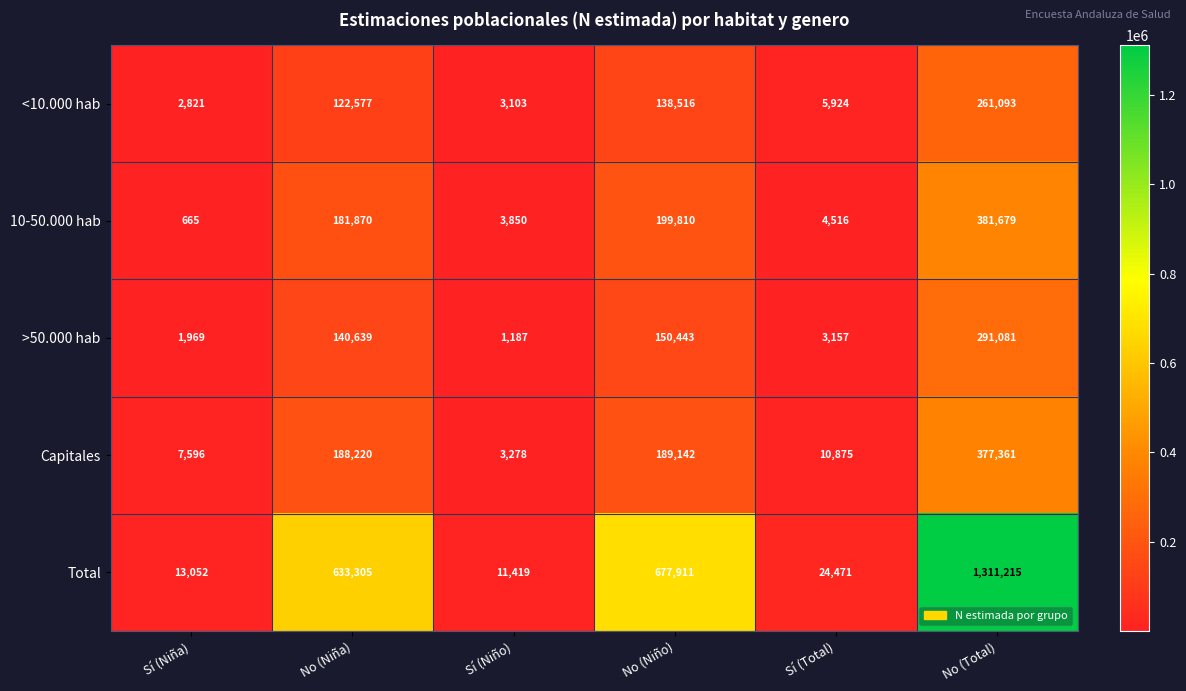

What is the sum of the Total values at Sí (Total) and No (Total)?

1335686